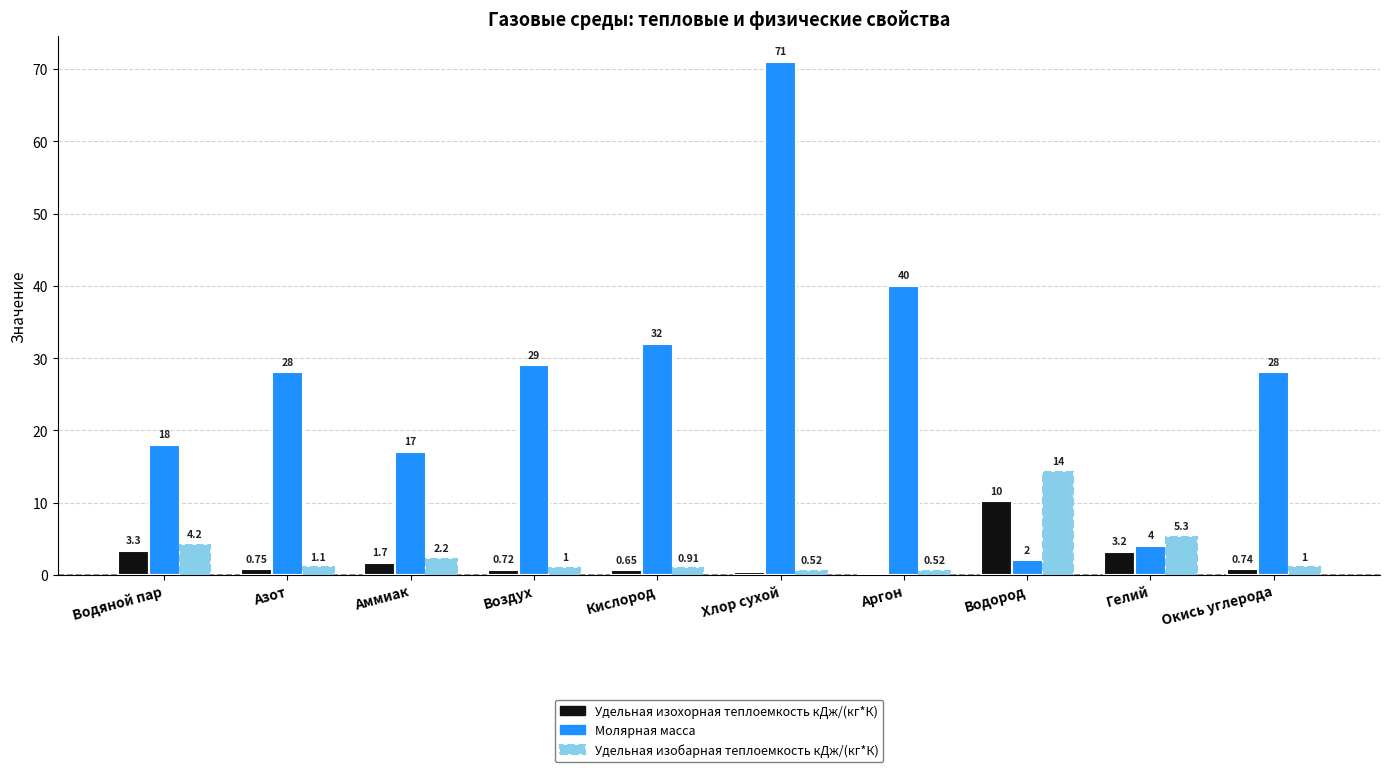

What is the greatest value displayed?

71.0